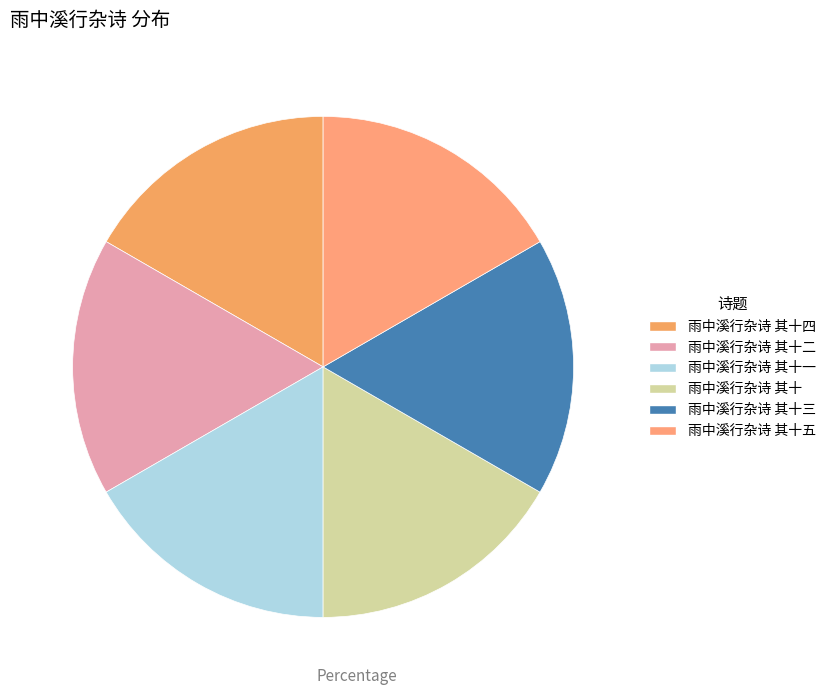

How many slices are in this pie chart?

6